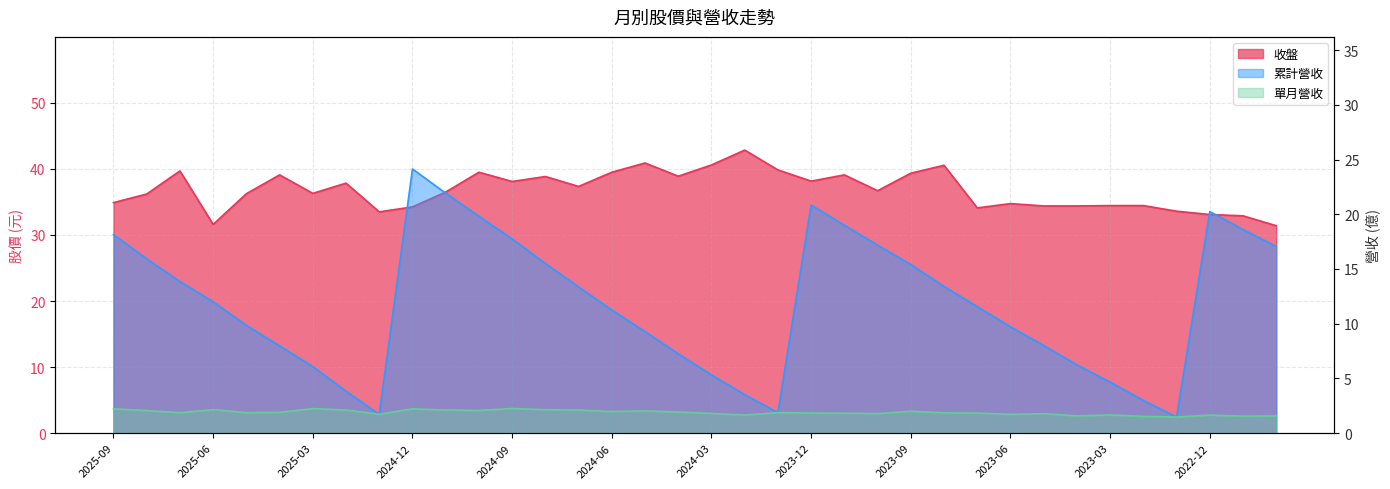

Reading left to right, list all the values displayed in this chart.

收盤: 34.9	36.2	39.7	31.6	36.2	39.1	36.3	37.9	33.5	34.2	36.5	39.5	38.1	38.9	37.4	39.5	40.9	38.9	40.6	42.9	39.9	38.1	39.1	36.7	39.4	40.5	34.1	34.8	34.4	34.4	34.5	34.5	33.6	33.1	32.9	31.4
單月營收: 2.2	2.1	1.9	2.1	1.9	1.9	2.2	2.1	1.7	2.2	2.1	2.1	2.2	2.1	2.1	2.0	2.0	1.9	1.8	1.6	1.9	1.8	1.8	1.8	2.0	1.9	1.8	1.7	1.8	1.6	1.7	1.5	1.5	1.6	1.6	1.6
累計營收: 18.1	15.9	13.9	12.0	9.8	8.0	6.1	3.8	1.7	24.1	21.9	19.8	17.8	15.5	13.4	11.2	9.3	7.2	5.3	3.5	1.9	20.8	19.0	17.2	15.4	13.4	11.6	9.7	8.0	6.2	4.7	3.0	1.5	20.2	18.6	17.1